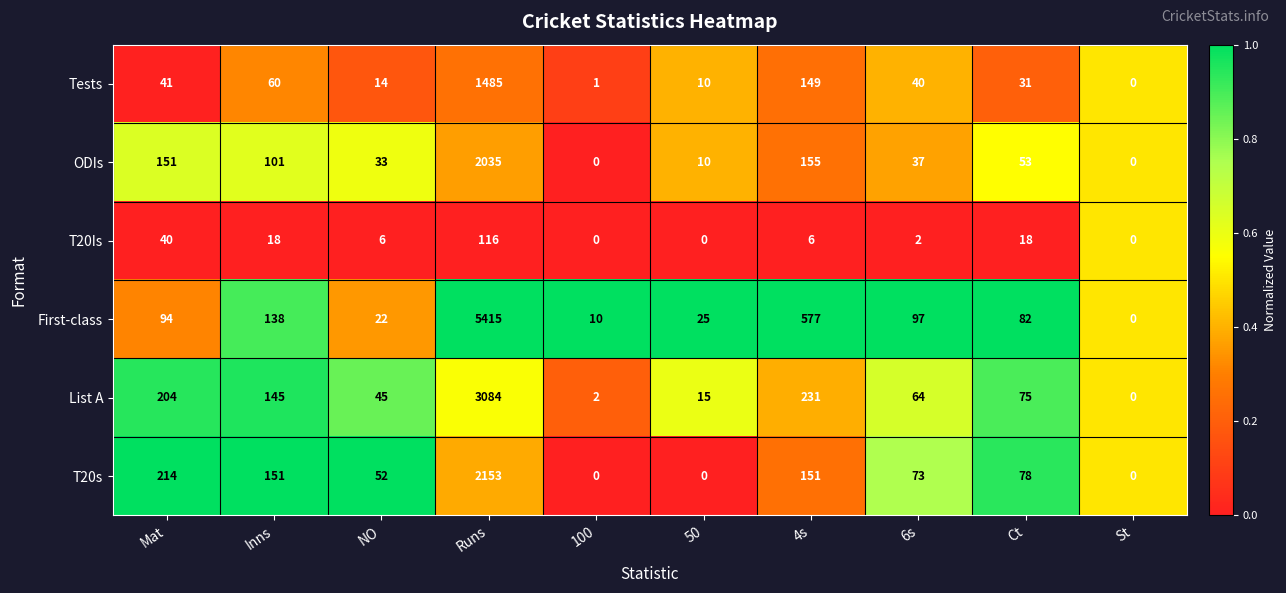

At which category is the sum across all series the highest?

Runs